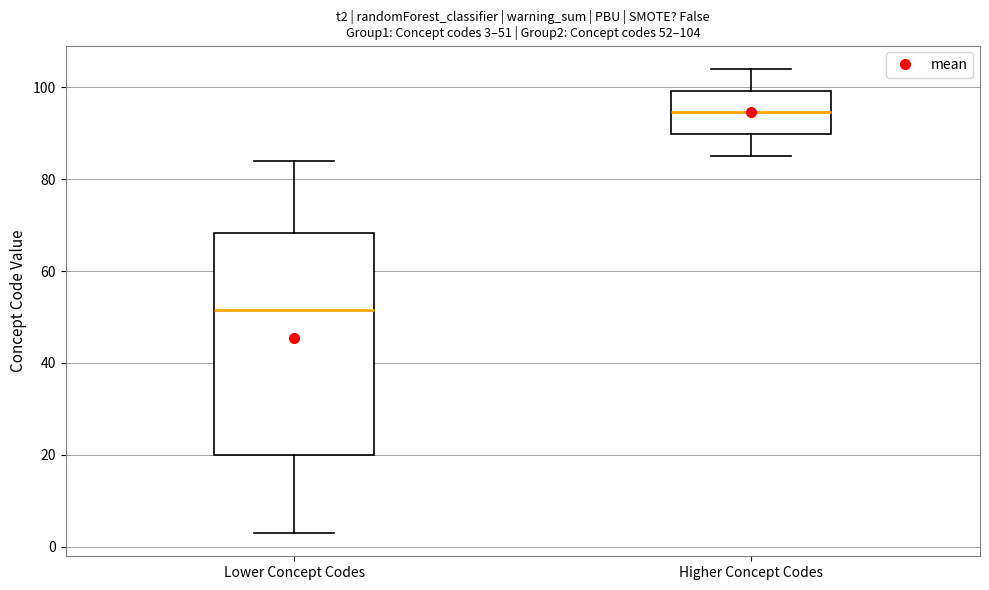

Comparing the boxes themselves (not the whiskers), which one is the tallest?

Lower Concept Codes